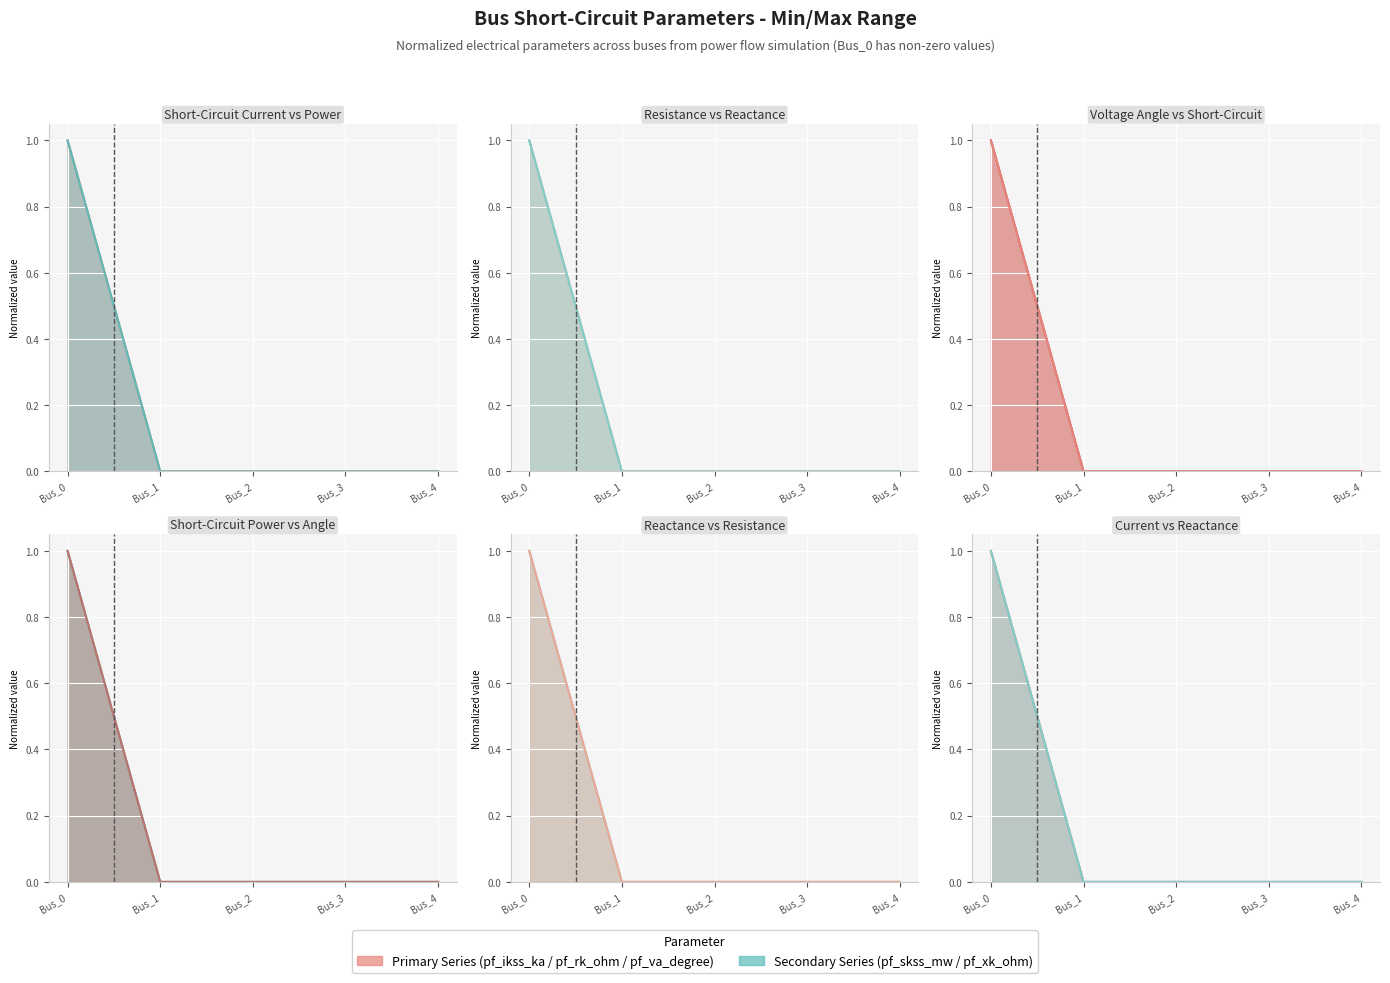

True or false: pf_xk_ohm (line) and pf_skss_mw (line) cross at least once.

False